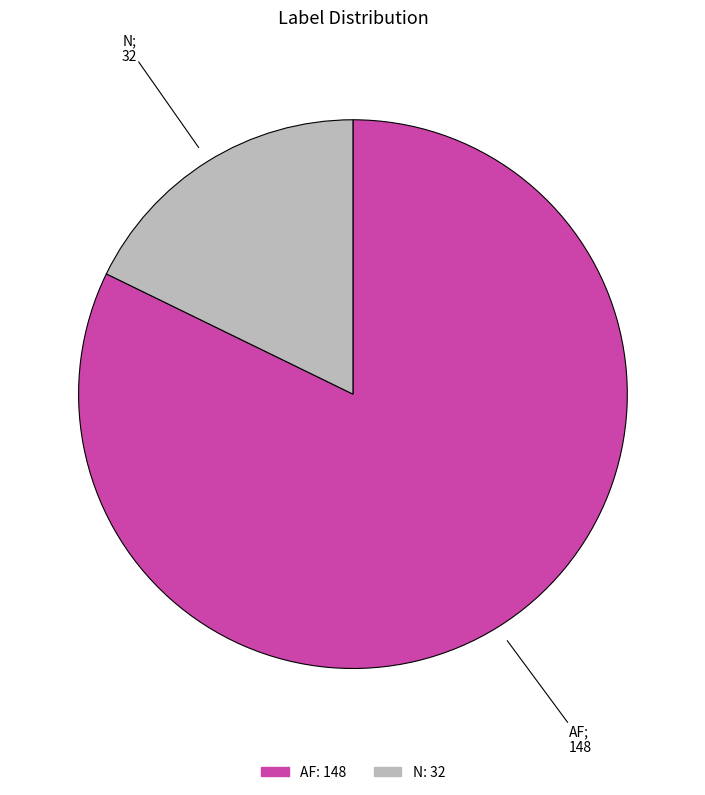

Is N the majority of the pie?

No